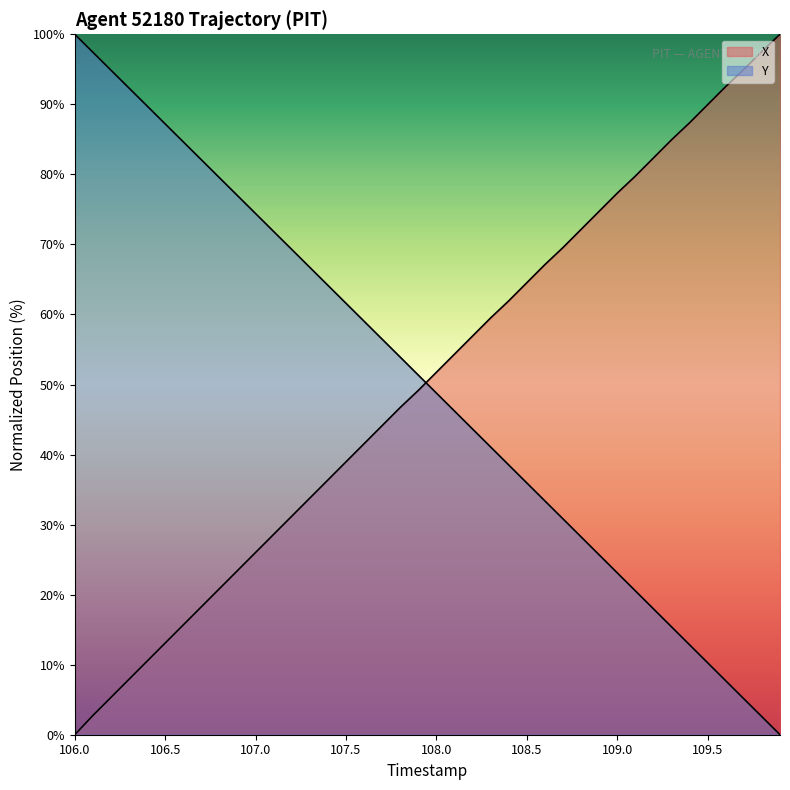

What is the value of the X point at the 14th from the left?

33.8